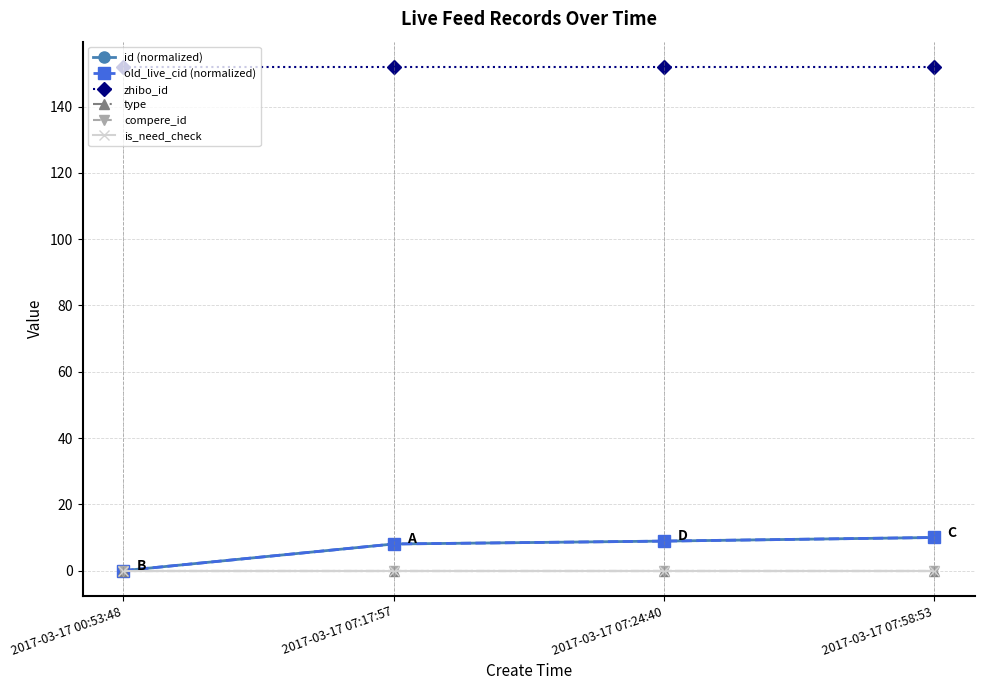

At 2017-03-17 07:24:40, list the series in order from smallest to largest.

type, compere_id, is_need_check, id (normalized), old_live_cid (normalized), zhibo_id